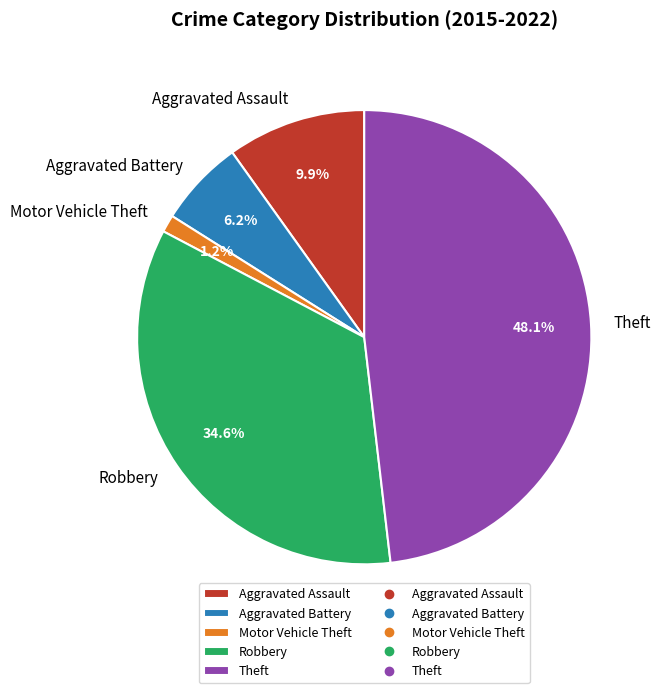

To the nearest percent, what is the difference between the Robbery and Theft slice percentages?

14%